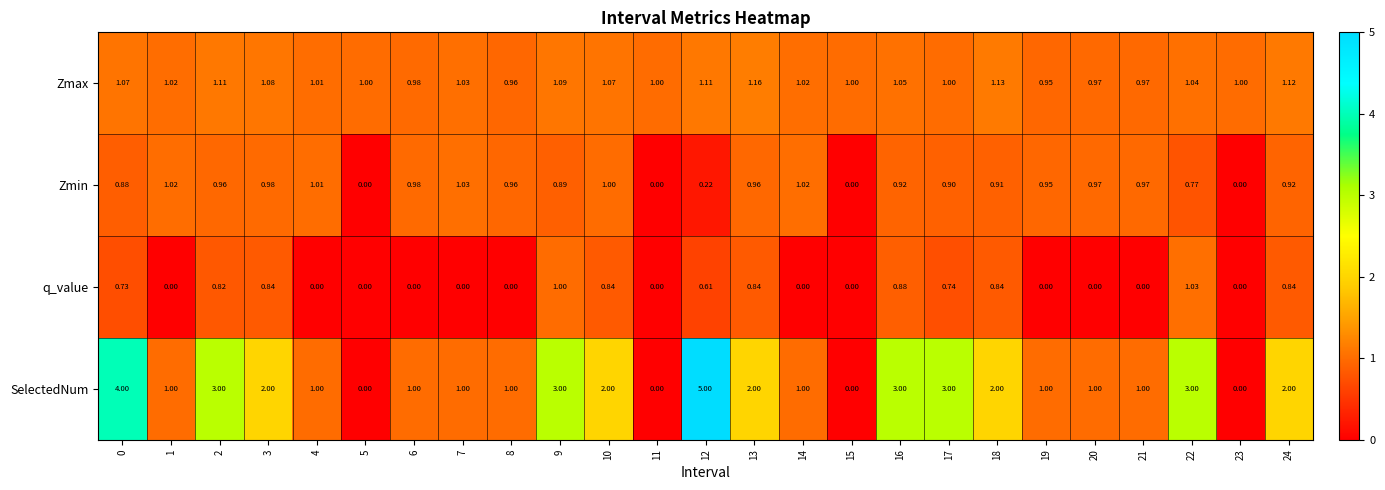

Which series has the largest total across all categories?

SelectedNum